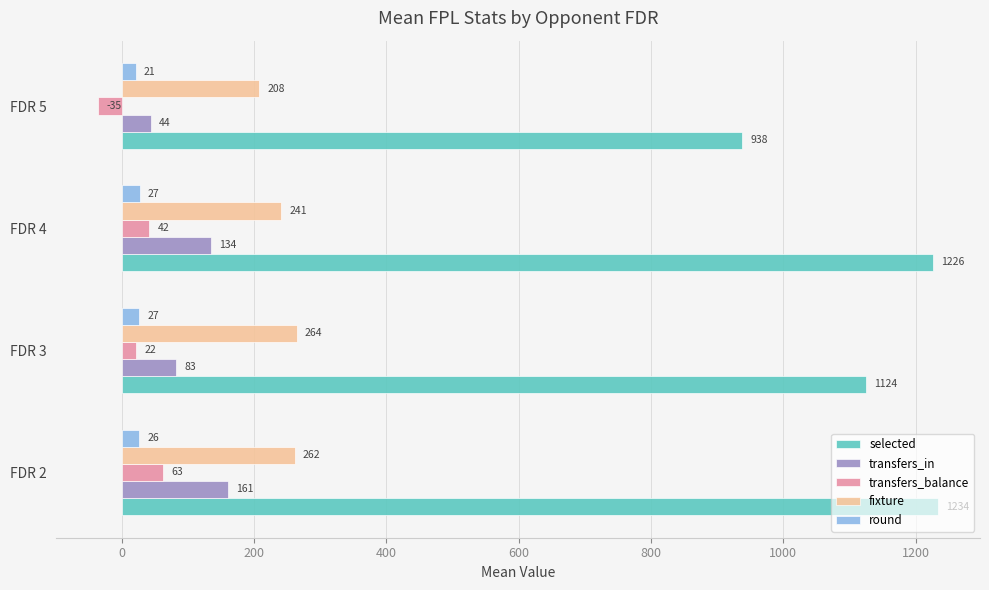

True or false: selected has a value of 1233.7 at FDR 2.

True